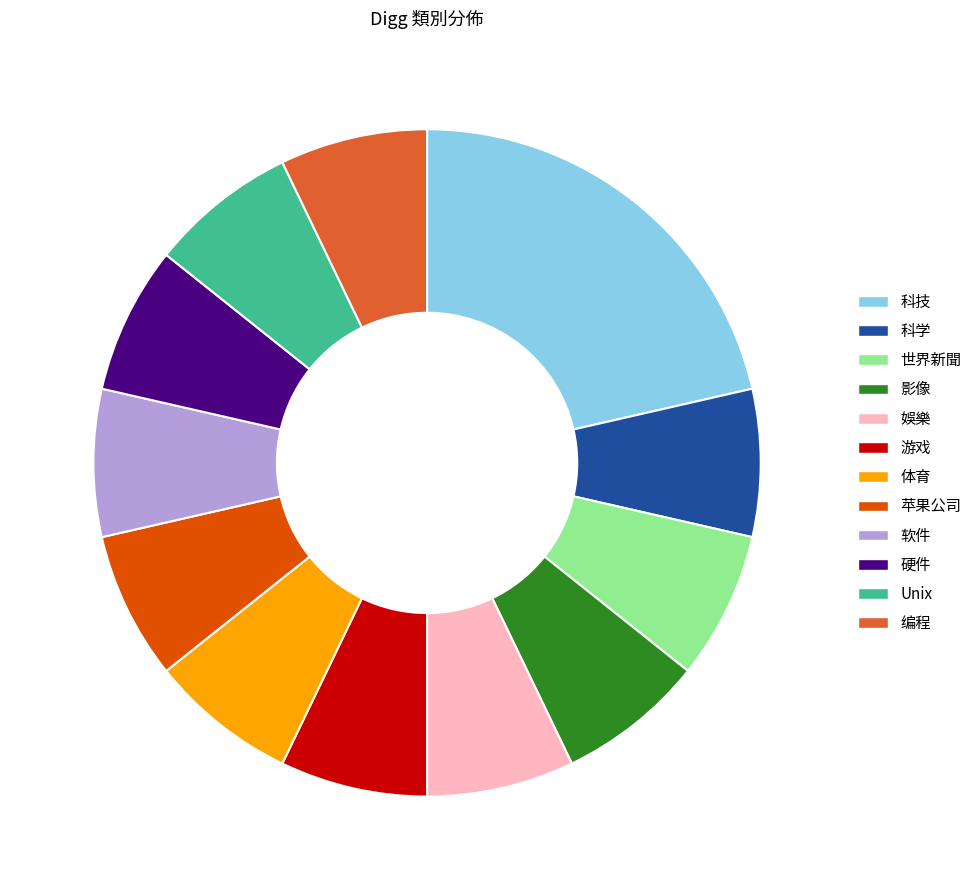

Does any single category account for the majority?

No